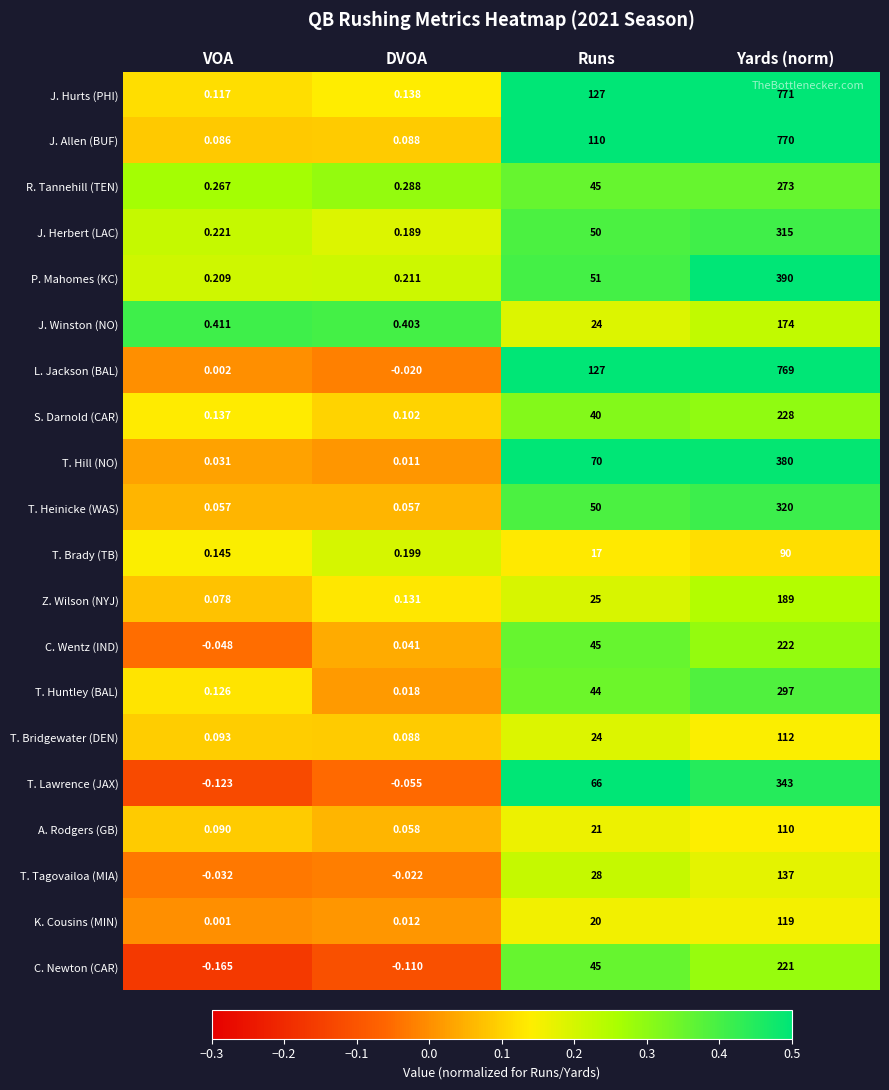

Which series has the largest total across all categories?

J. Hurts (PHI)